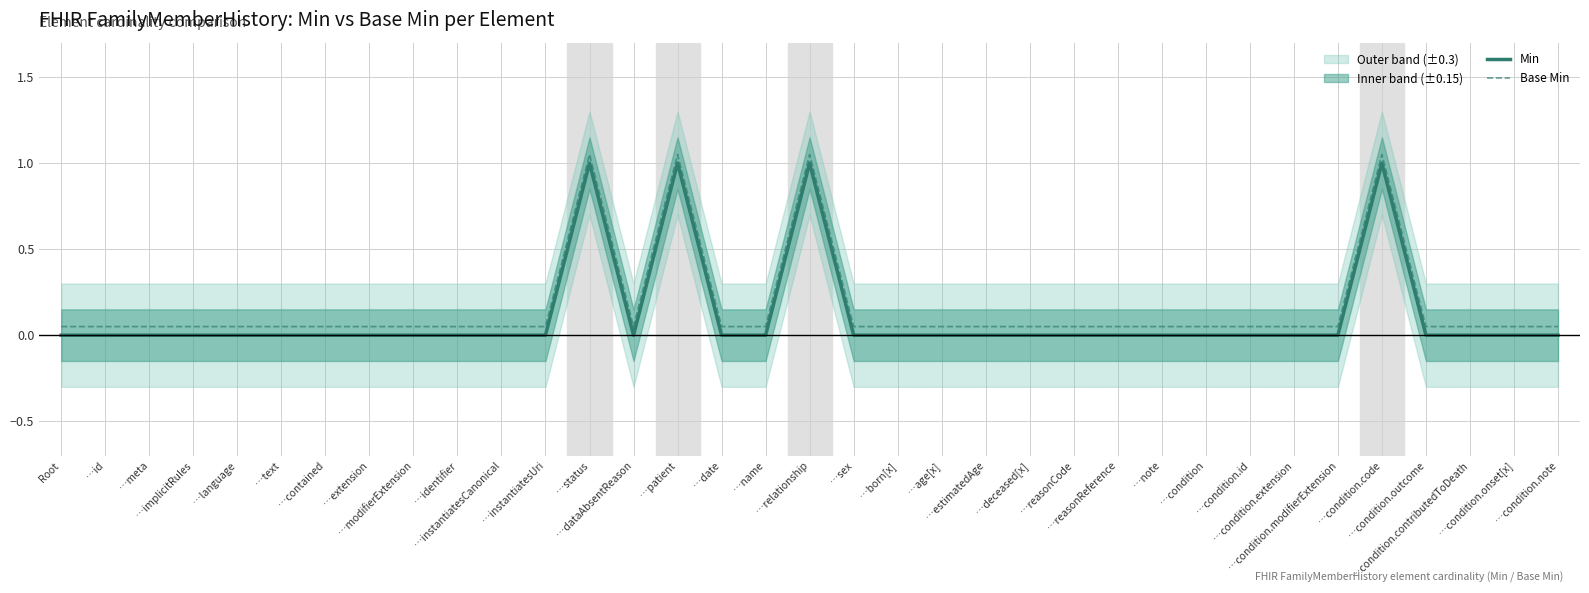

At how many categories does at least one series exceed 0?

35